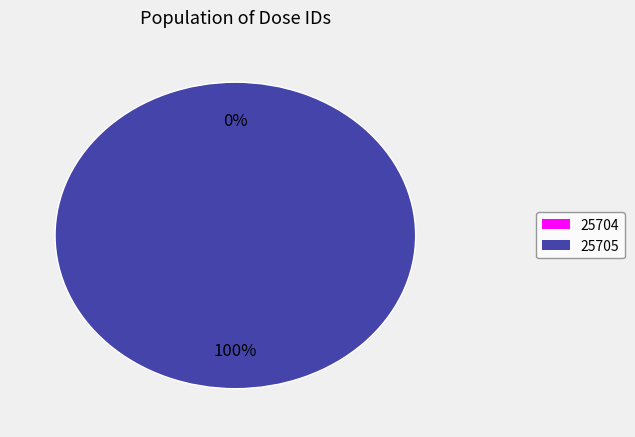

Which category has the smallest portion of the pie?

25704